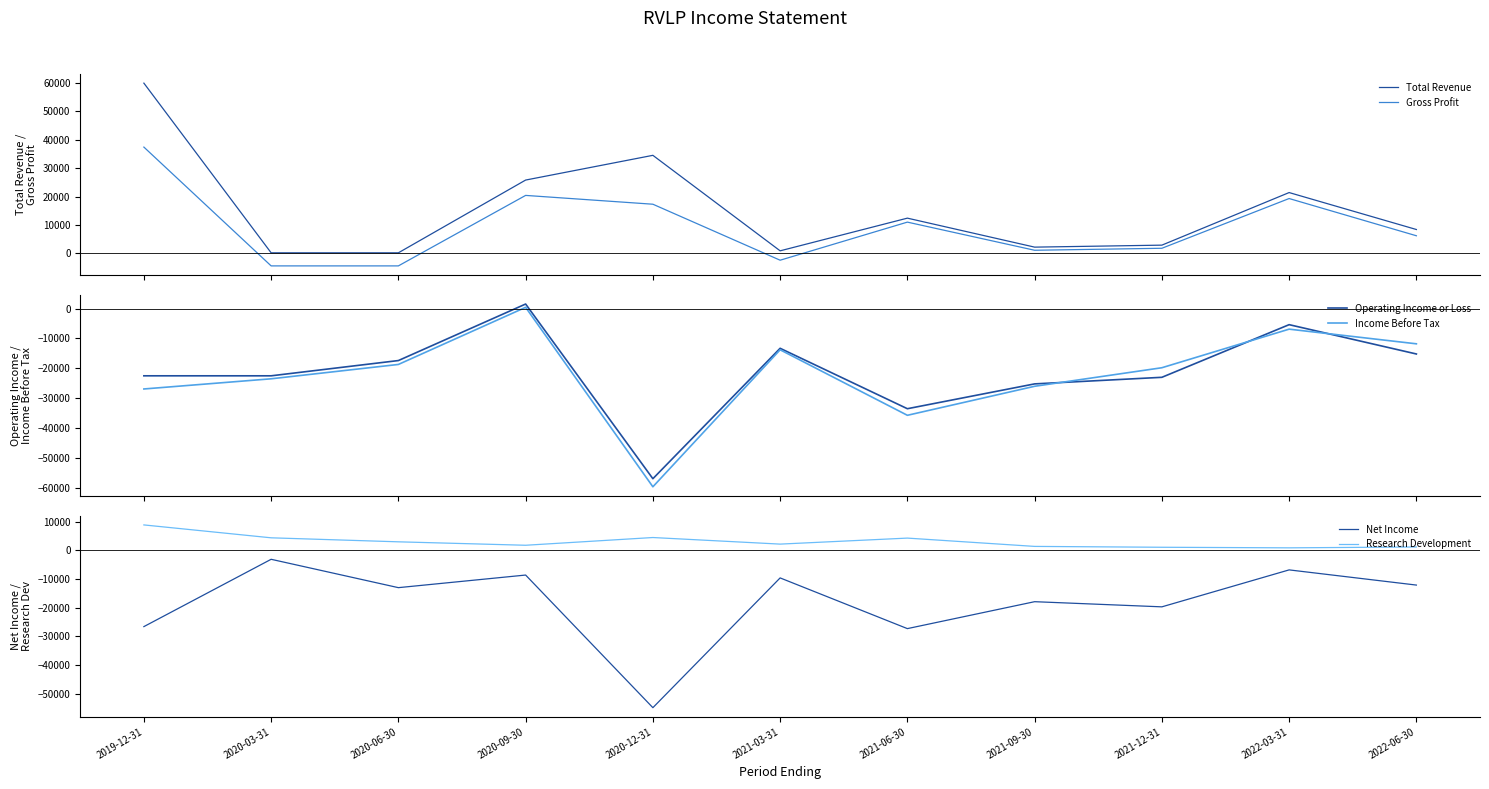

What are all the series names shown in the legend?

Total Revenue, Gross Profit, Operating Income or Loss, Income Before Tax, Net Income, Research Development